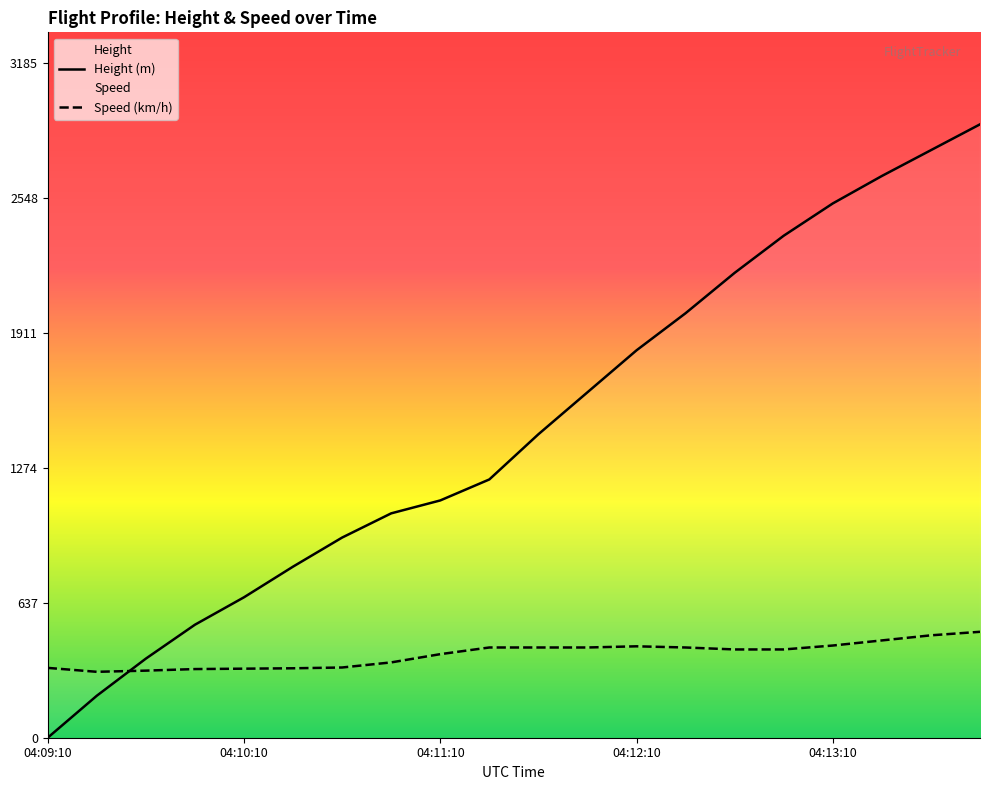

The value of Height at 04:09:10 is 1280.9. True or false?

False